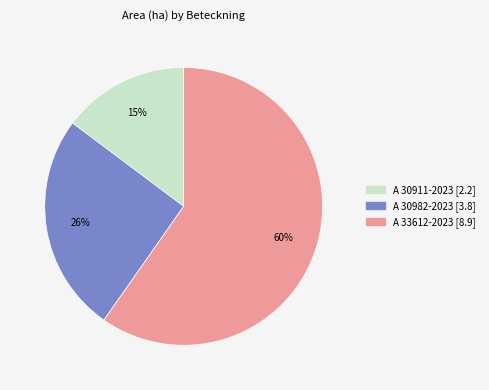

What is the smallest slice in the pie chart?

A 30911-2023